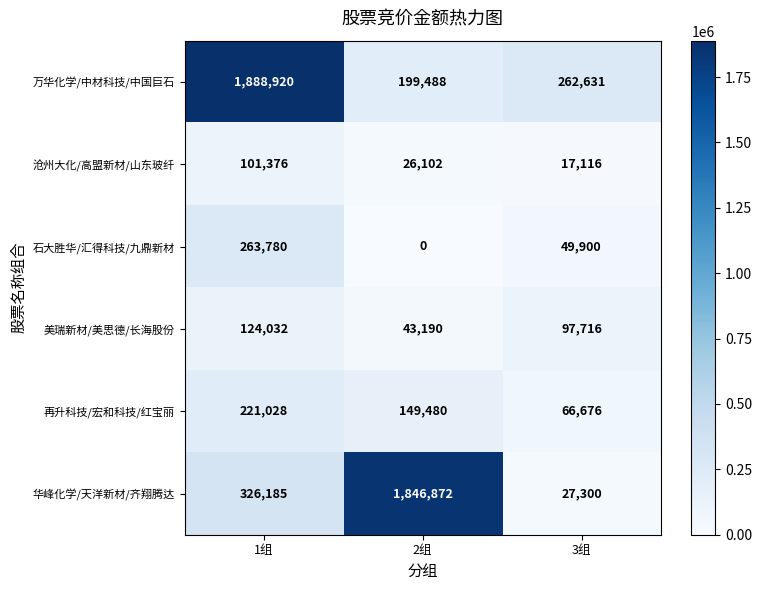

True or false: 沧州大化/高盟新材/山东玻纤 has a value of 101376 at 1组.

True